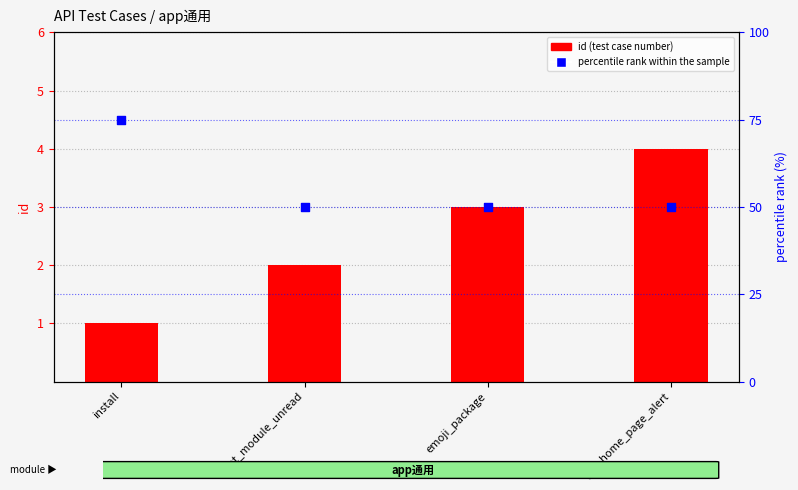

At which category is the sum across all series the highest?

install